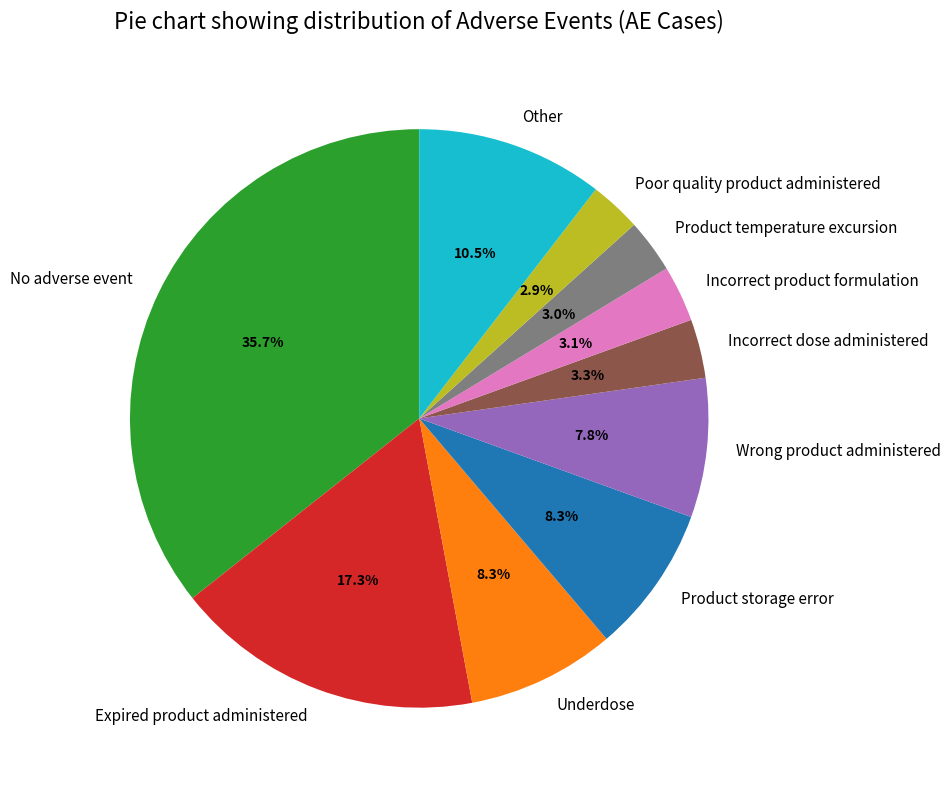

Does any single category account for the majority?

No